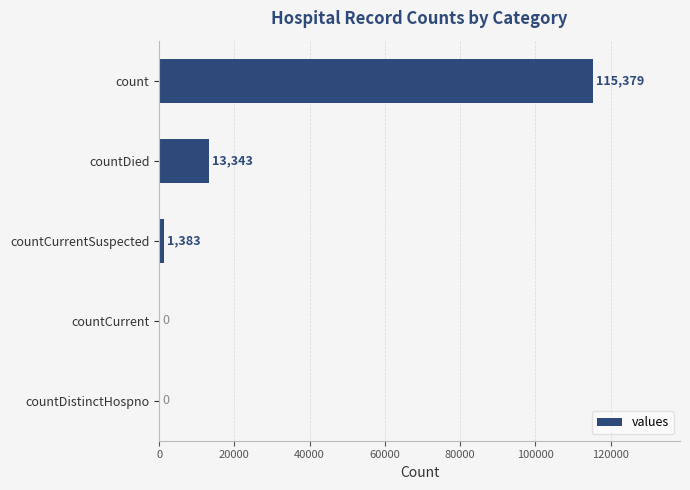

Reading top to bottom, list all the values displayed in this chart.

count=115379	countDied=13343	countCurrentSuspected=1383	countCurrent=0	countDistinctHospno=0